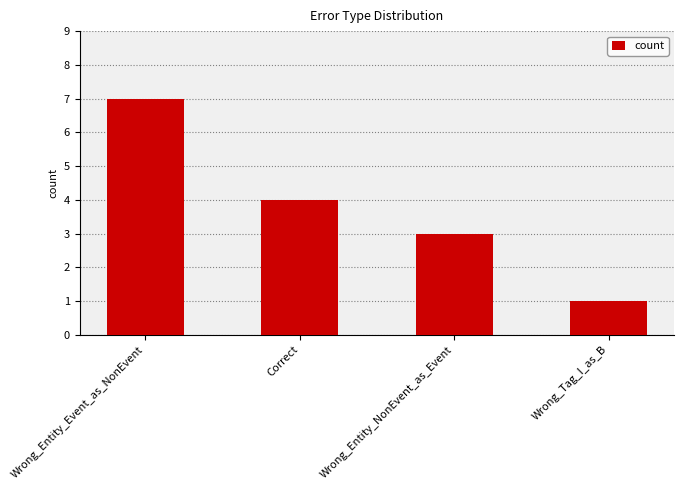

Does the chart contain stacked bars?

No